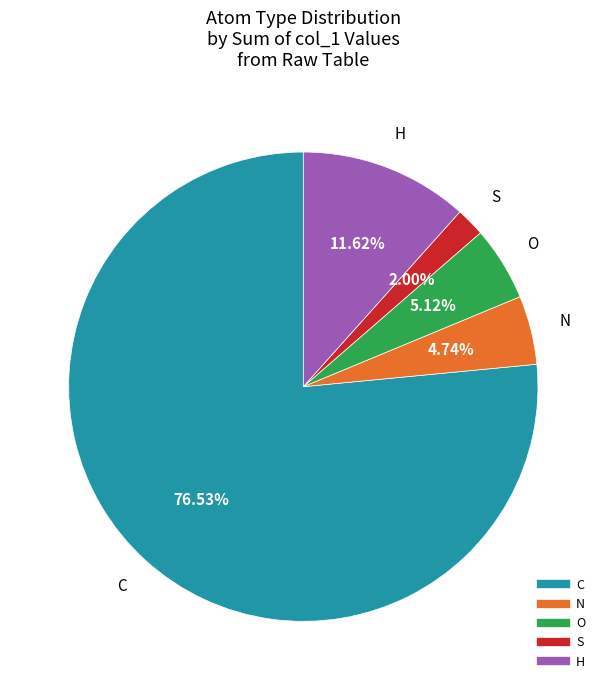

Is there a majority slice in this chart?

Yes